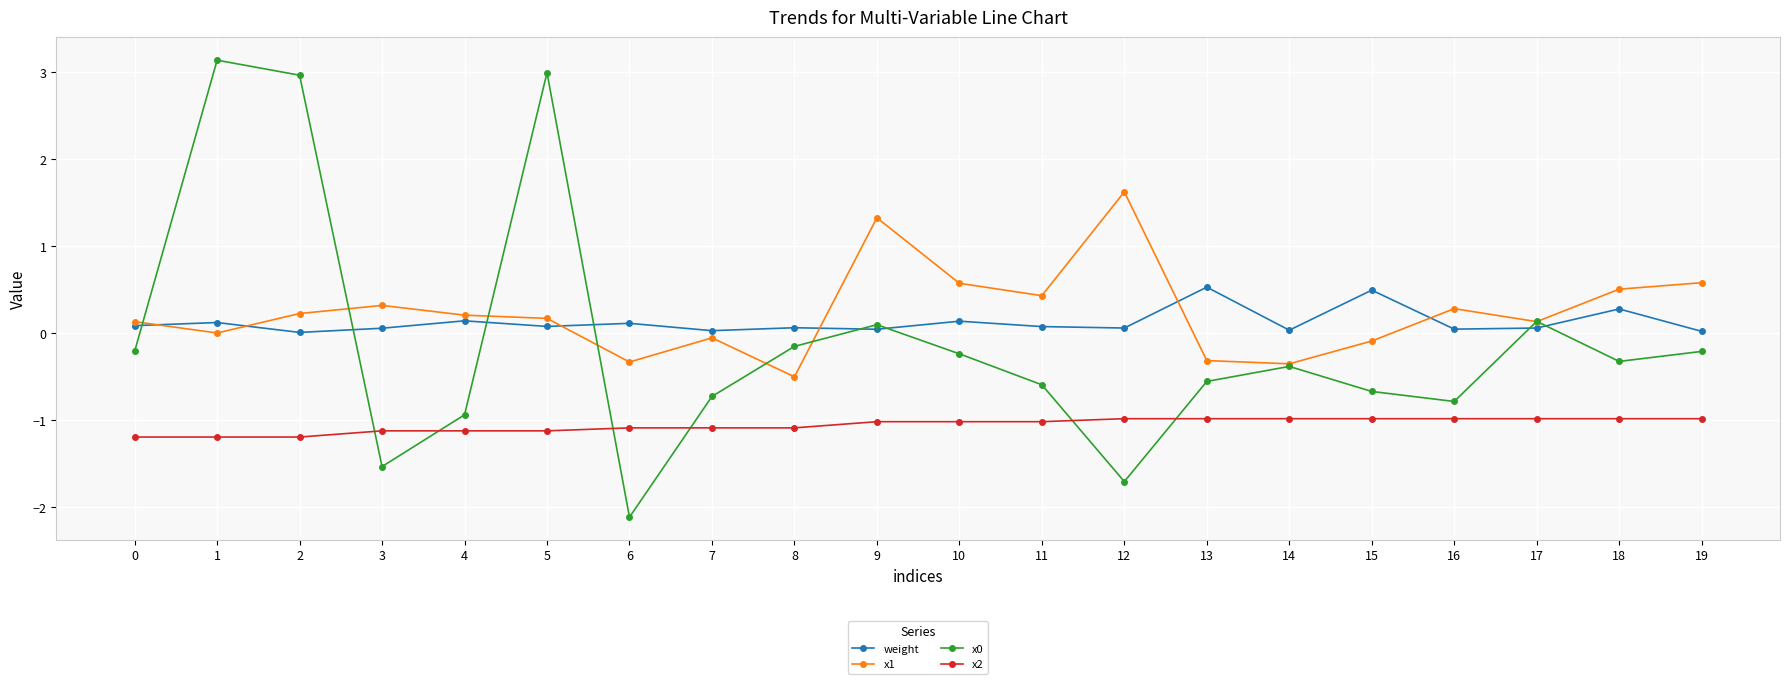

What is the total value across all series at 19?

-0.6